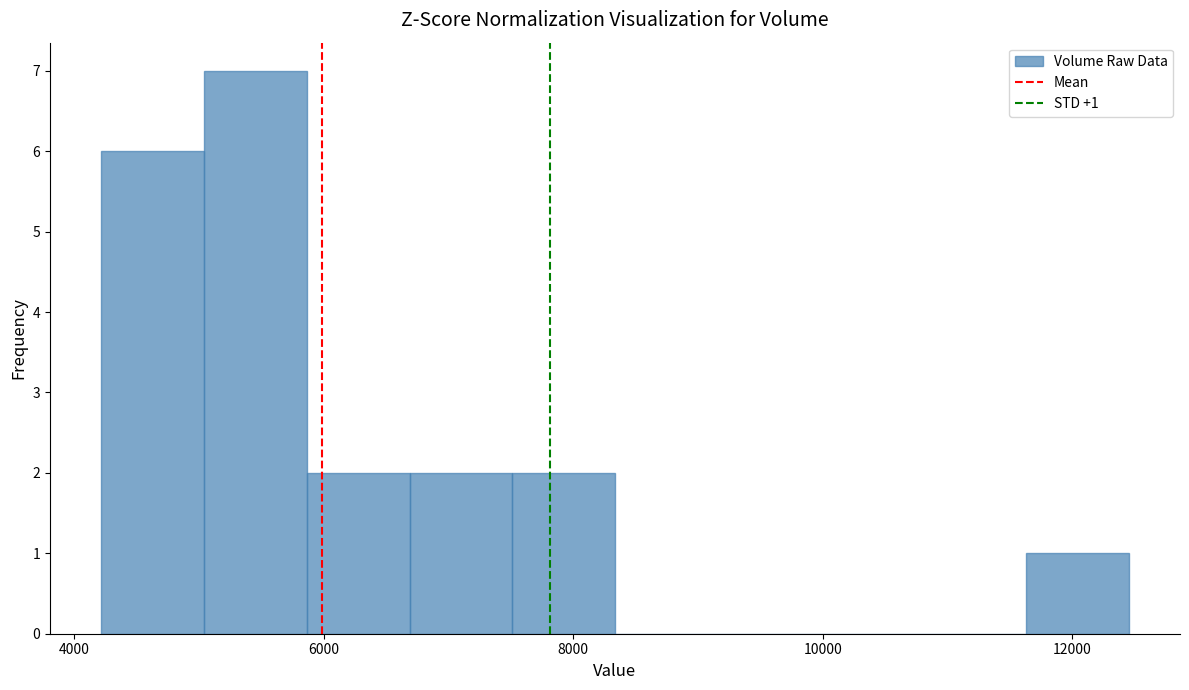

Which range on the x-axis has the tallest bar?

5000 to 5800